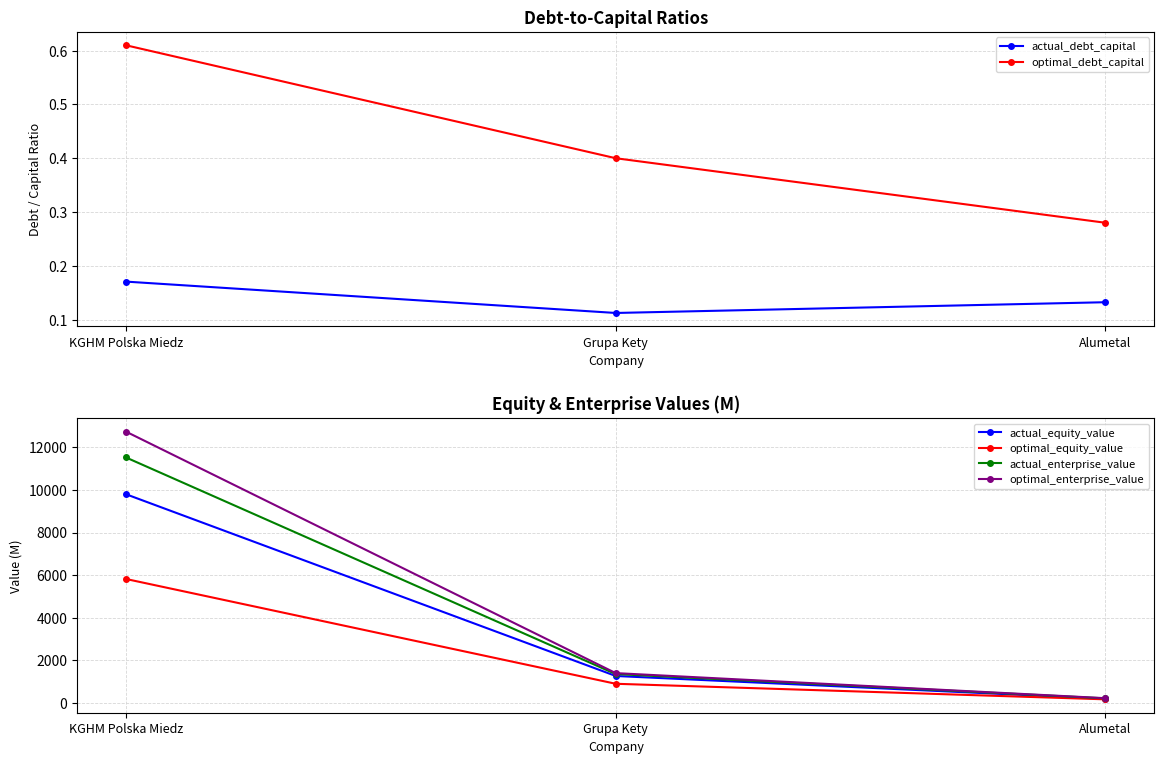

True or false: actual_debt_capital has a value of 0.2 at KGHM Polska Miedz.

True